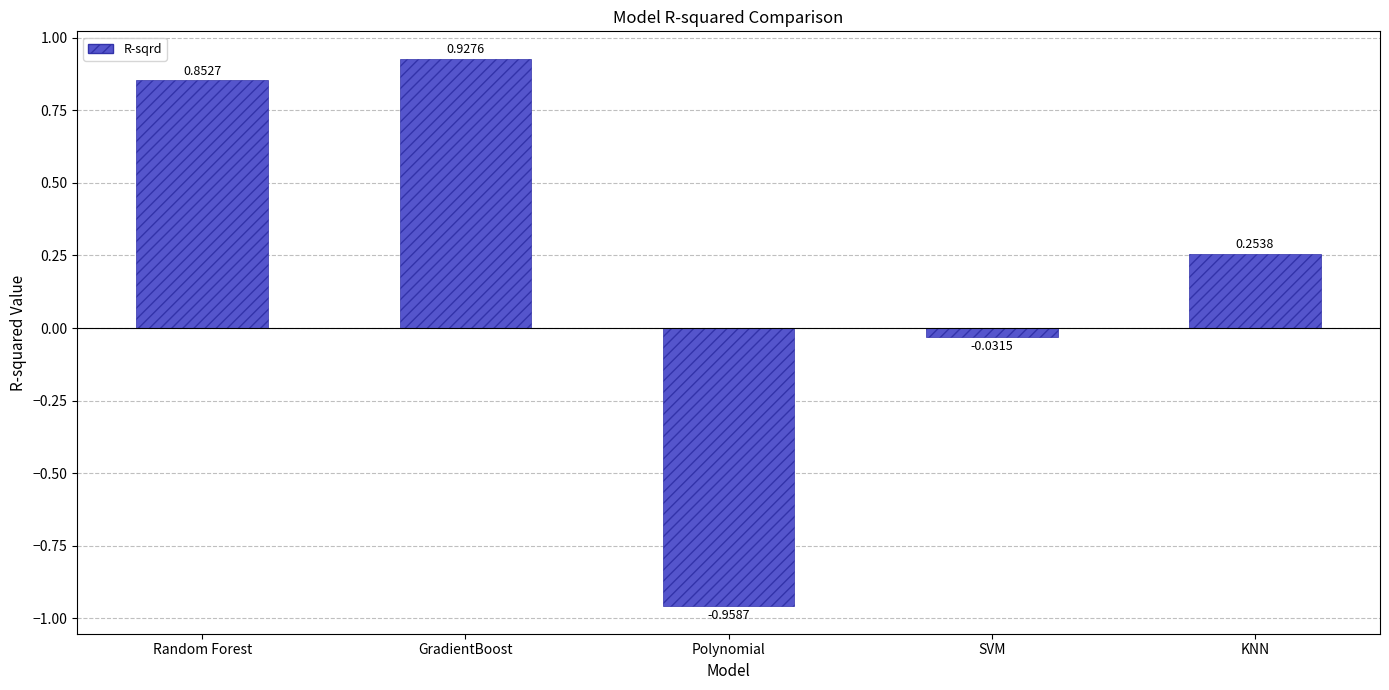

What is the label of the 1st bar from the right?

KNN